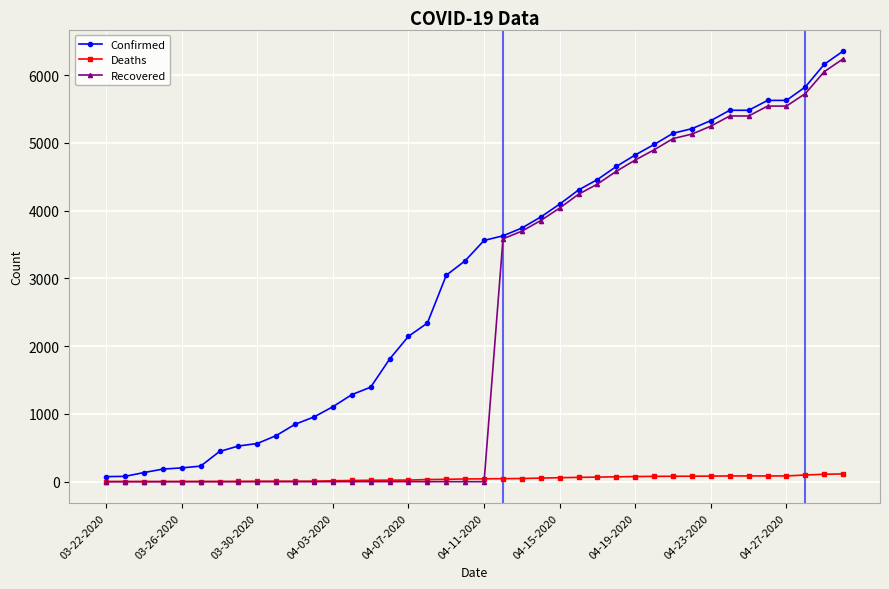

Rank the series by their average value, from lowest to highest.

Deaths, Recovered, Confirmed